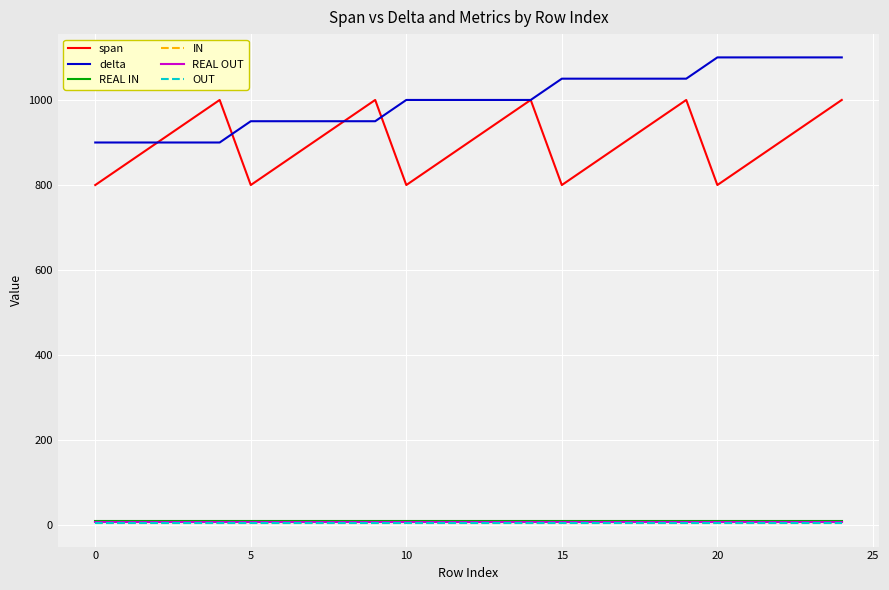

True or false: REAL IN and delta cross at least once.

False